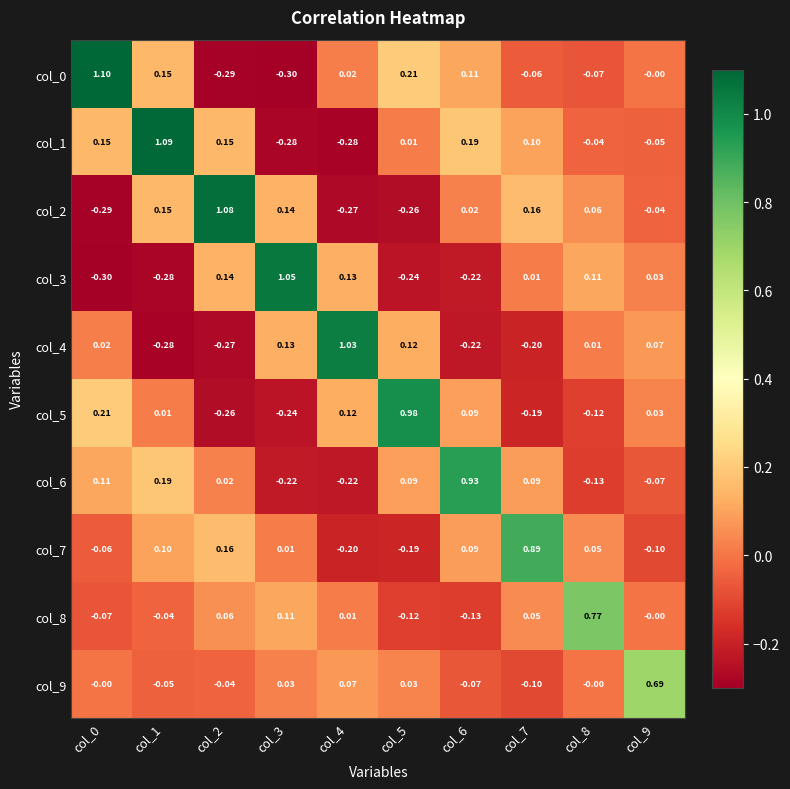

Is the value of col_2 at col_1 greater than the value of col_7 at col_0?

Yes